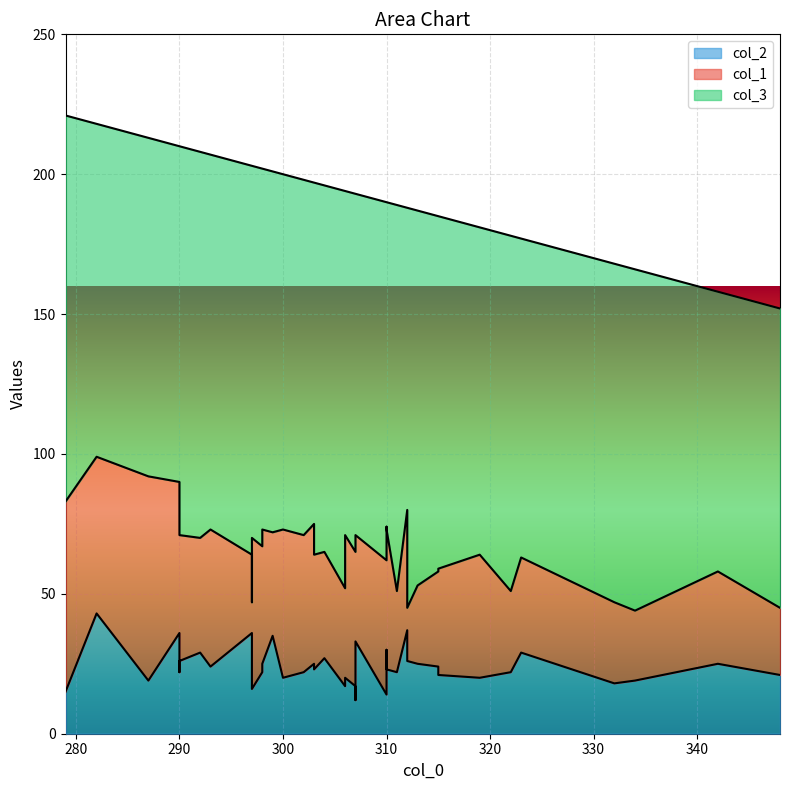

What is the average value of the col_1 series?

42